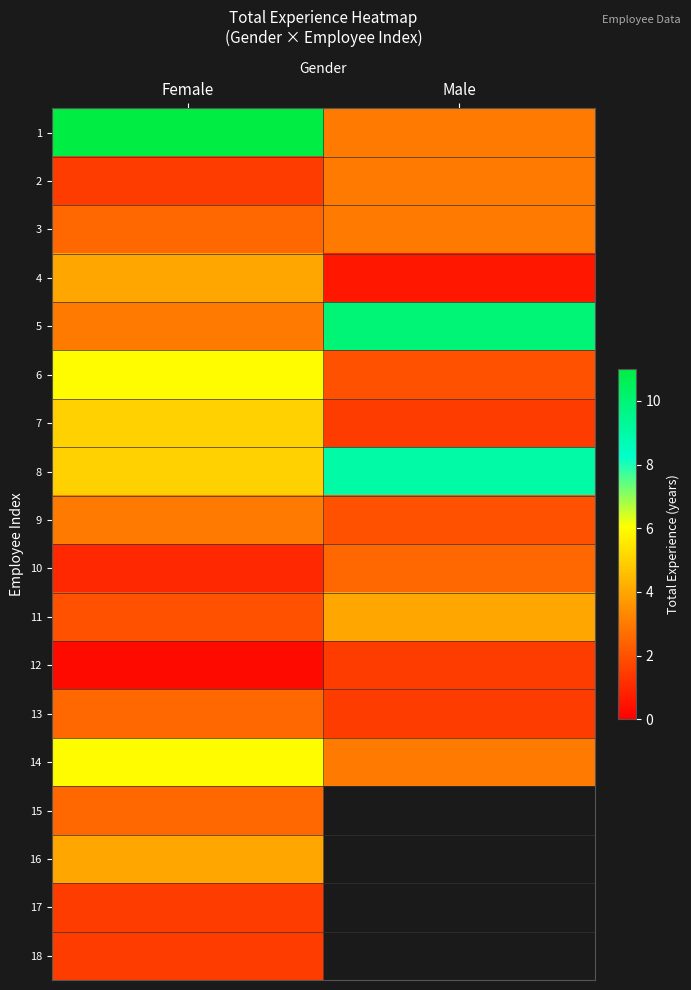

How many categories are shown in the chart?

2